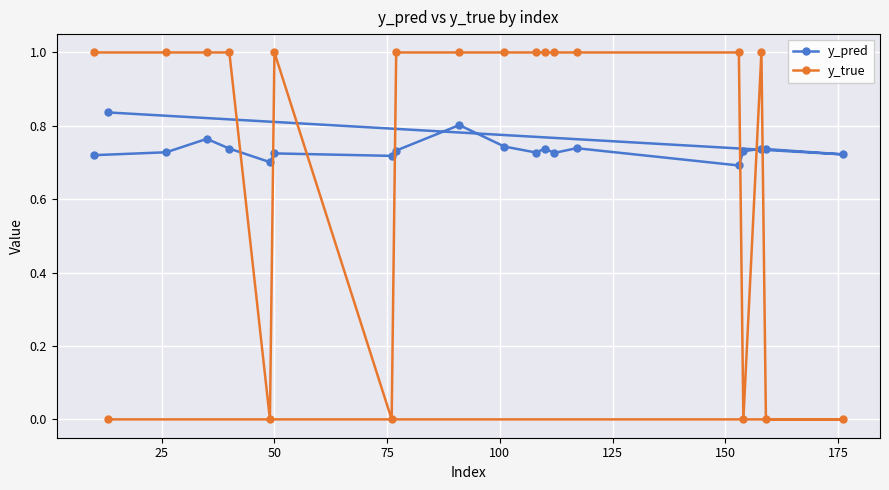

What is the sum of all y_true values?

14.0